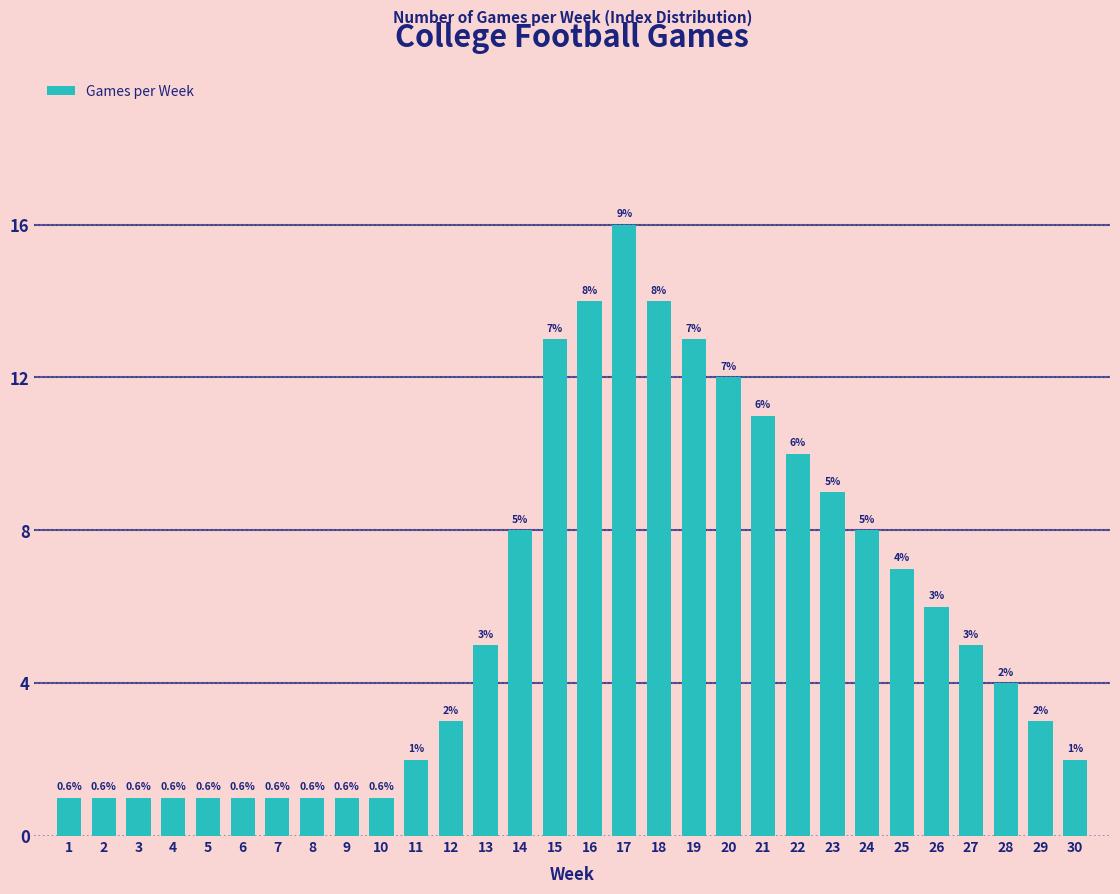

What is the smallest value displayed?

1